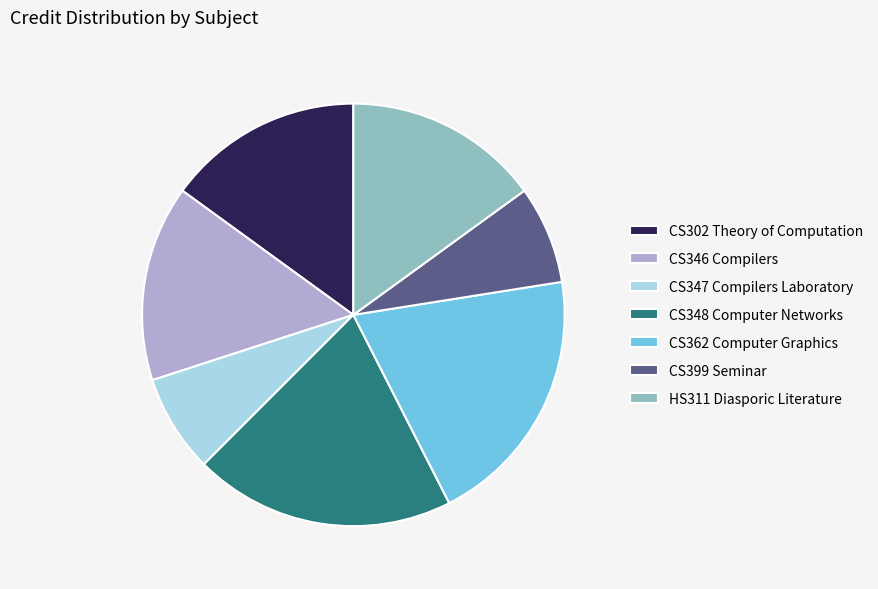

Is there any slice that represents more than half of the pie?

No